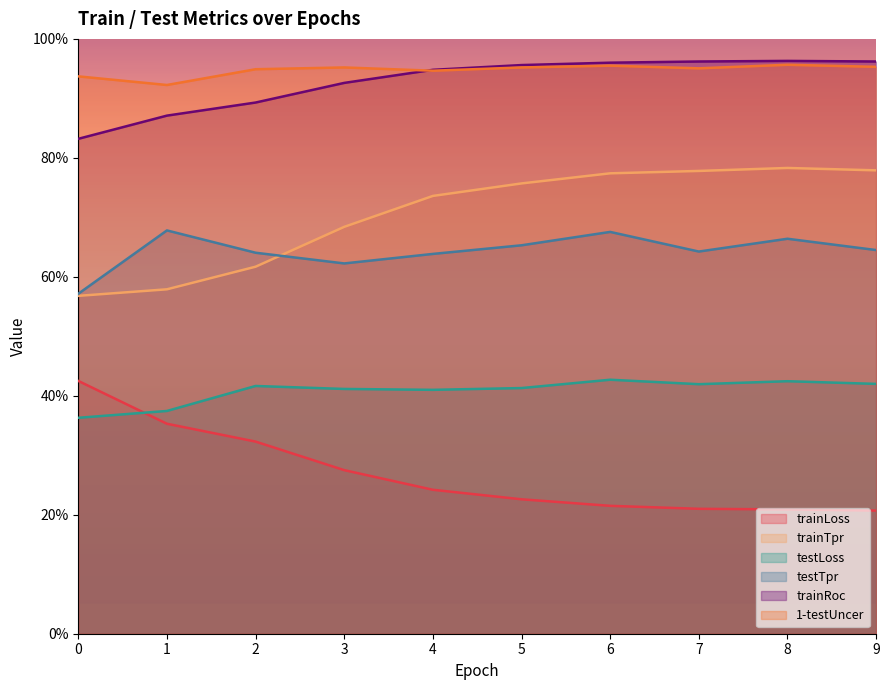

Reading left to right, extract all data points from this chart.

trainLoss: 0.4	0.4	0.3	0.3	0.2	0.2	0.2	0.2	0.2	0.2
trainTpr: 0.6	0.6	0.6	0.7	0.7	0.8	0.8	0.8	0.8	0.8
testLoss: 0.4	0.4	0.4	0.4	0.4	0.4	0.4	0.4	0.4	0.4
testTpr: 0.6	0.7	0.6	0.6	0.6	0.7	0.7	0.6	0.7	0.6
trainRoc: 0.8	0.9	0.9	0.9	0.9	1.0	1.0	1.0	1.0	1.0
1-testUncer: 0.9	0.9	0.9	1.0	0.9	1.0	1.0	1.0	1.0	1.0